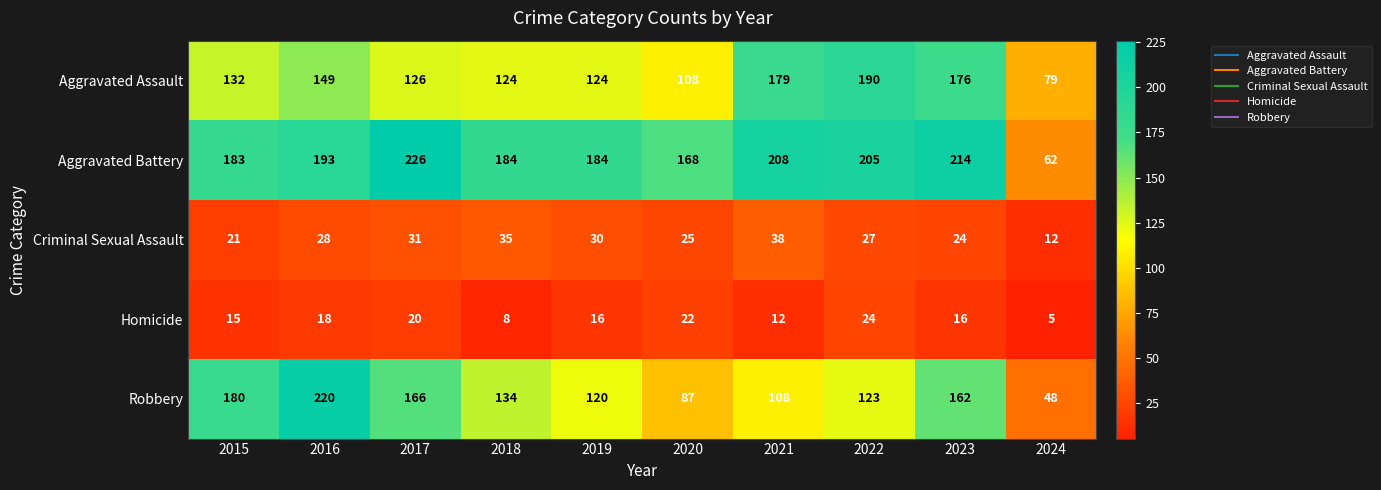

At how many categories does at least one series exceed 43?

10